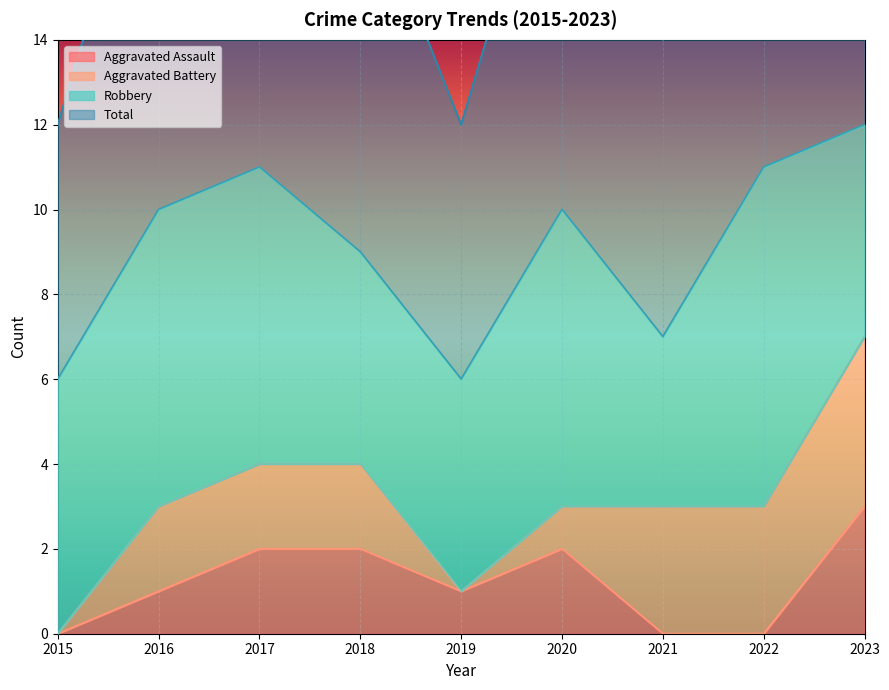

What is the value of the Total point at the 8th from the left?

11